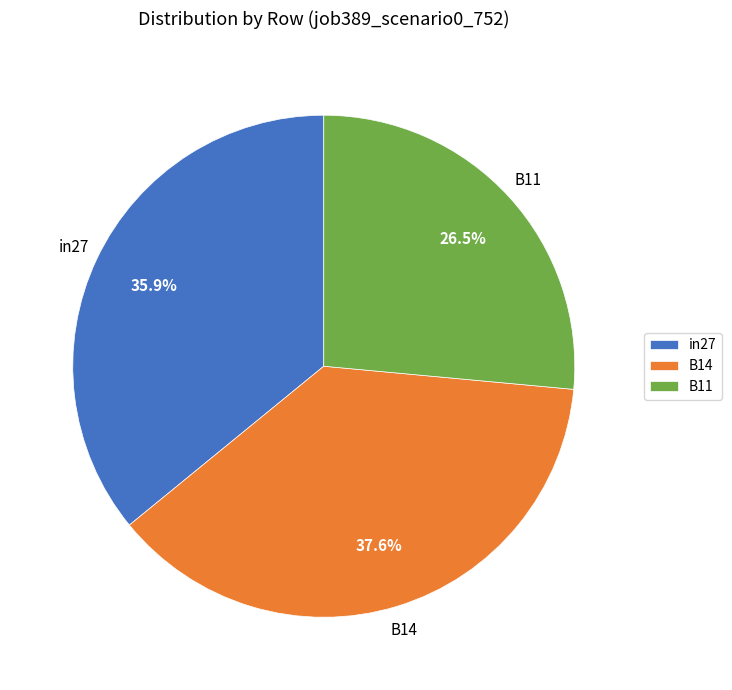

Between B11 and in27, which is larger?

in27